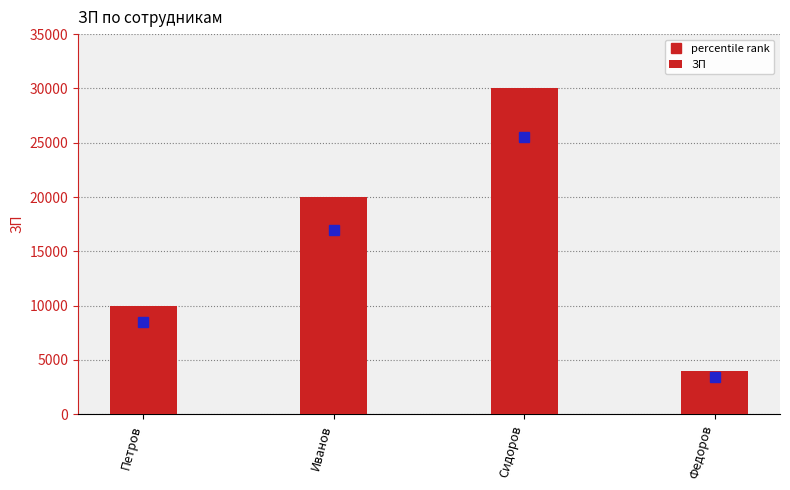

Rank the categories by value from highest to lowest.

Сидоров, Иванов, Петров, Федоров